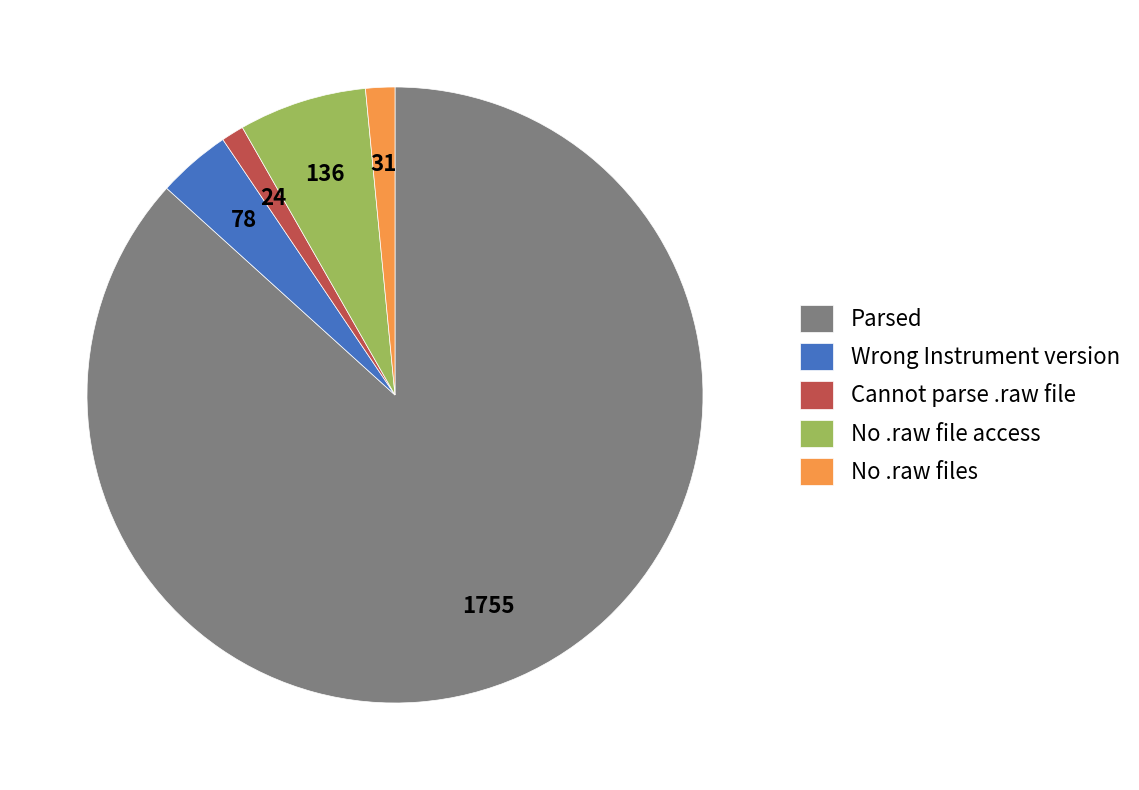

Combined, do No .raw files and Parsed account for over 50%?

Yes